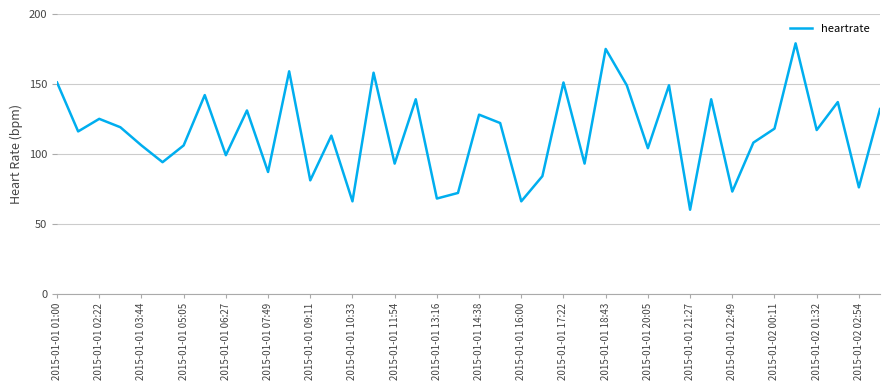

What is the maximum value shown in the chart?

179